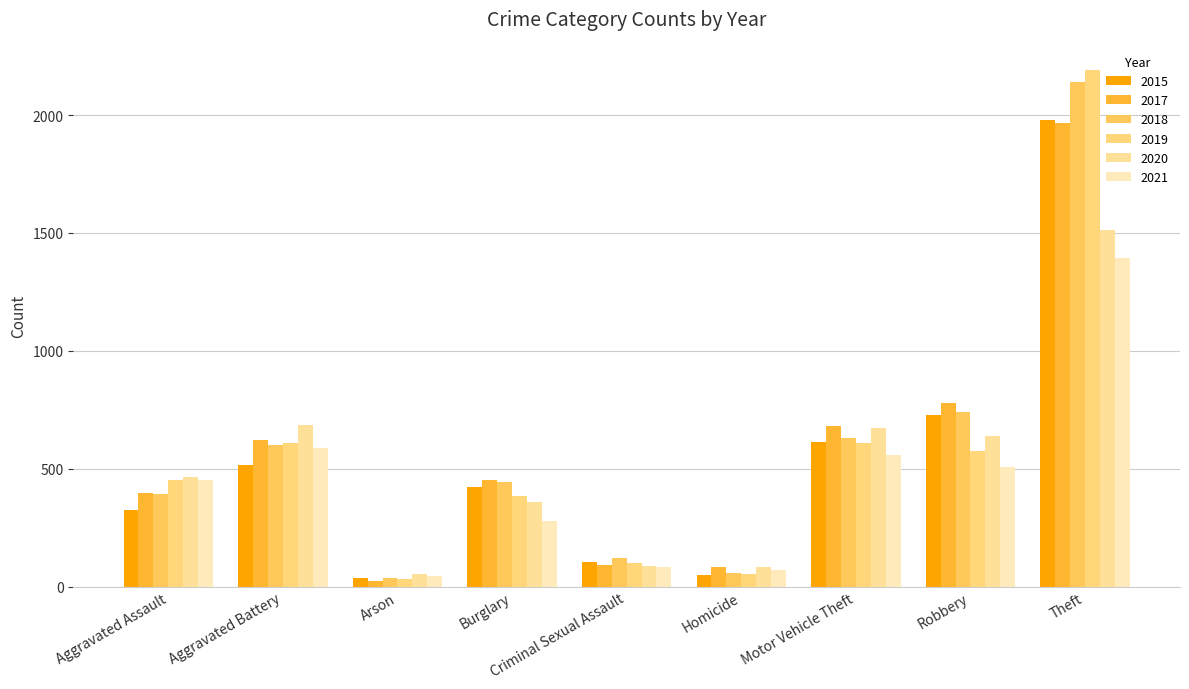

How many bars are there in each group?

6